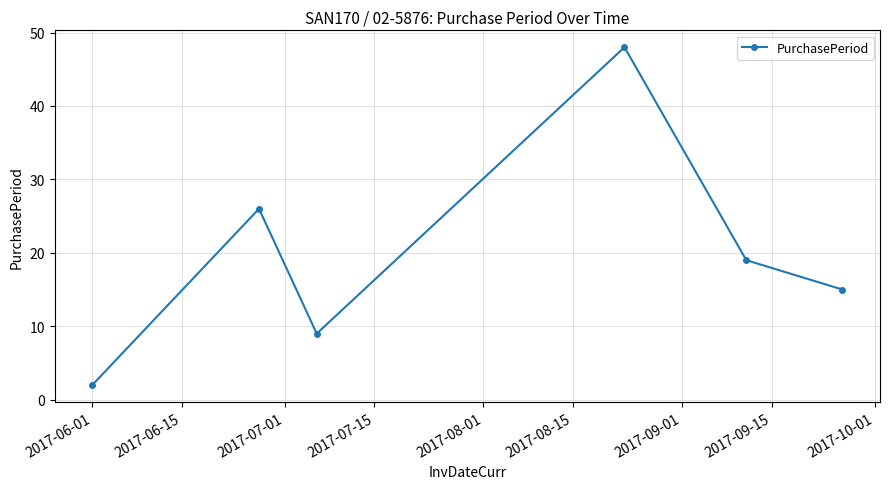

How many interior local peaks (higher than both neighbors) does the data have?

2